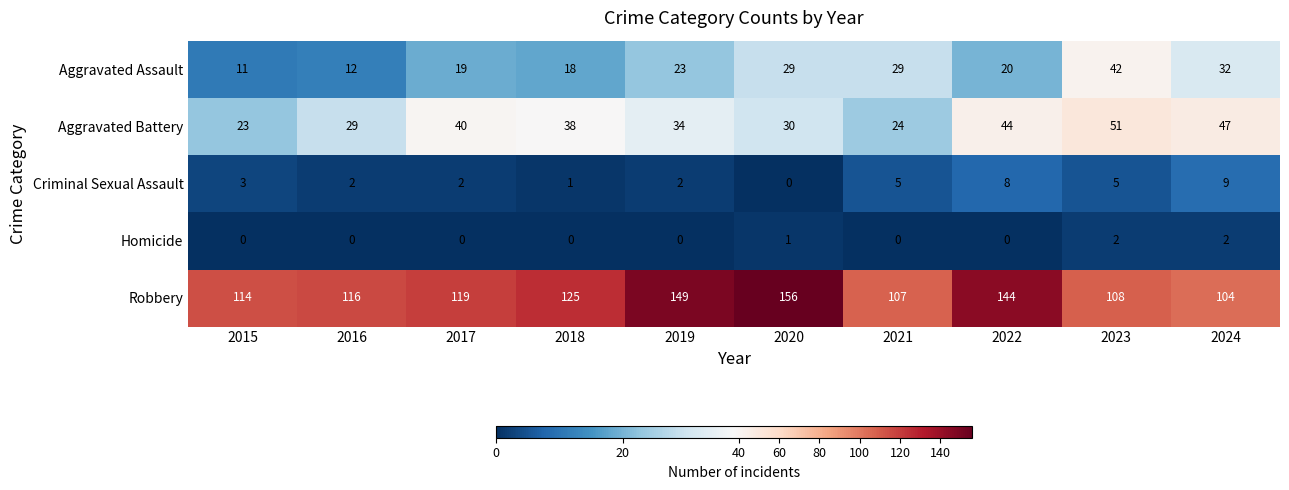

The value of Criminal Sexual Assault at 2023 is 5. True or false?

True